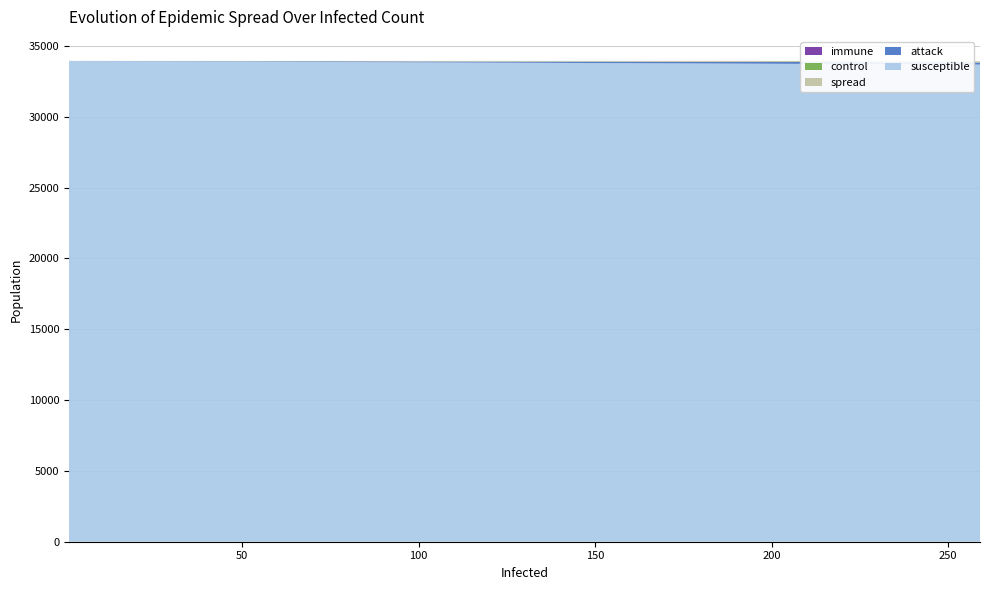

Reading left to right, extract all data points from this chart.

susceptible: 33940	33939	33938	33937	33936	33935	33934	33933	33931	33930	33926	33922	33917	33909	33901	33892	33875	33857	33839	33837	33836	33834	33832	33830	33829	33826	33822	33815	33810	33804	33797	33788	33779	33766	33742	33719	33682
attack: 0	1	2	3	3	4	5	5	7	7	10	12	15	20	25	29	43	54	63	63	64	66	67	68	69	70	72	78	80	86	91	100	104	108	126	139	147
spread: 1	1	1	1	2	2	2	3	3	4	5	7	9	12	15	20	23	30	37	39	39	39	40	41	41	43	45	46	49	49	51	51	56	65	71	81	87
control: 0	0	0	0	0	0	0	0	0	0	0	0	0	0	0	0	0	0	0	2	2	2	2	2	2	2	2	2	2	2	2	2	2	2	2	2	2
immune: 0	0	0	0	0	0	0	0	0	0	0	0	0	0	0	0	0	0	0	0	0	0	0	0	0	0	0	0	0	0	0	0	0	0	0	0	0